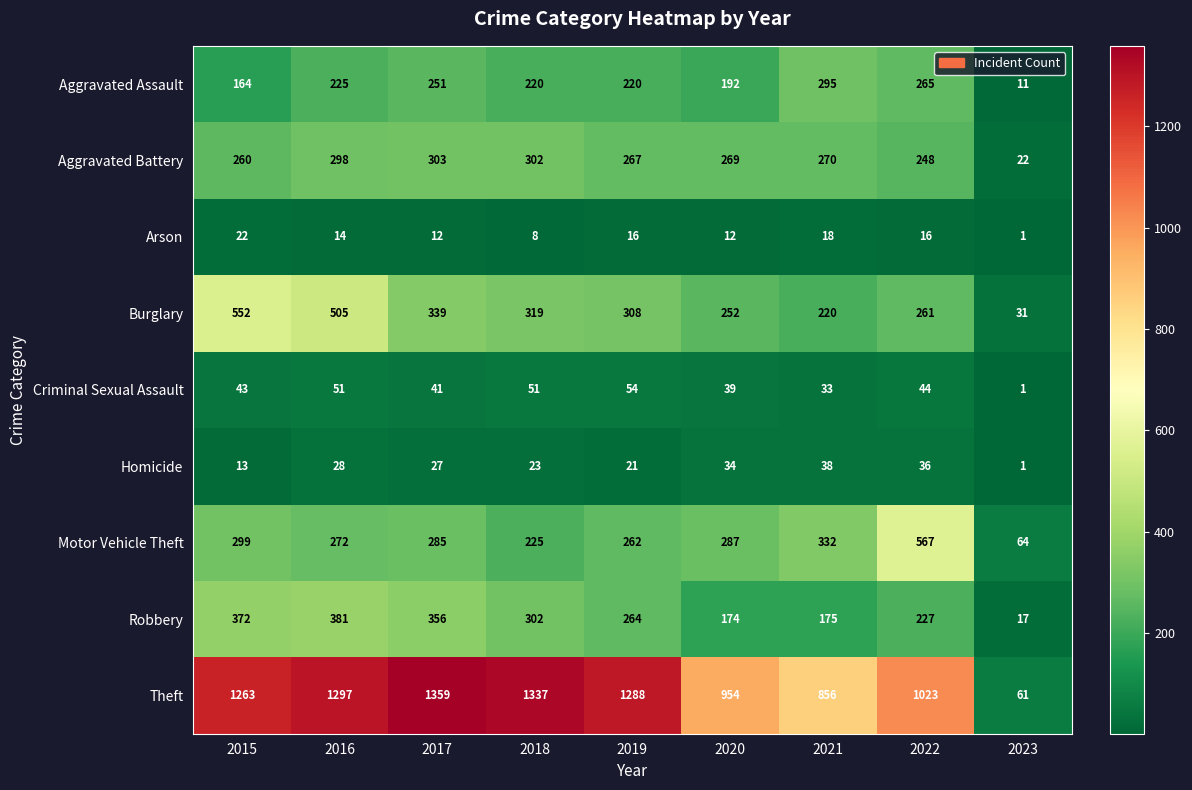

At which category is the sum across all series the highest?

2016